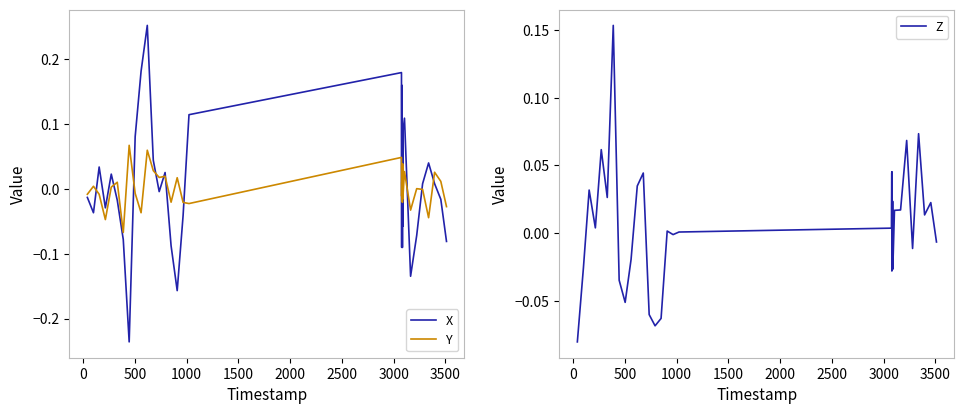

Does the chart display data point markers on the line(s)?

No